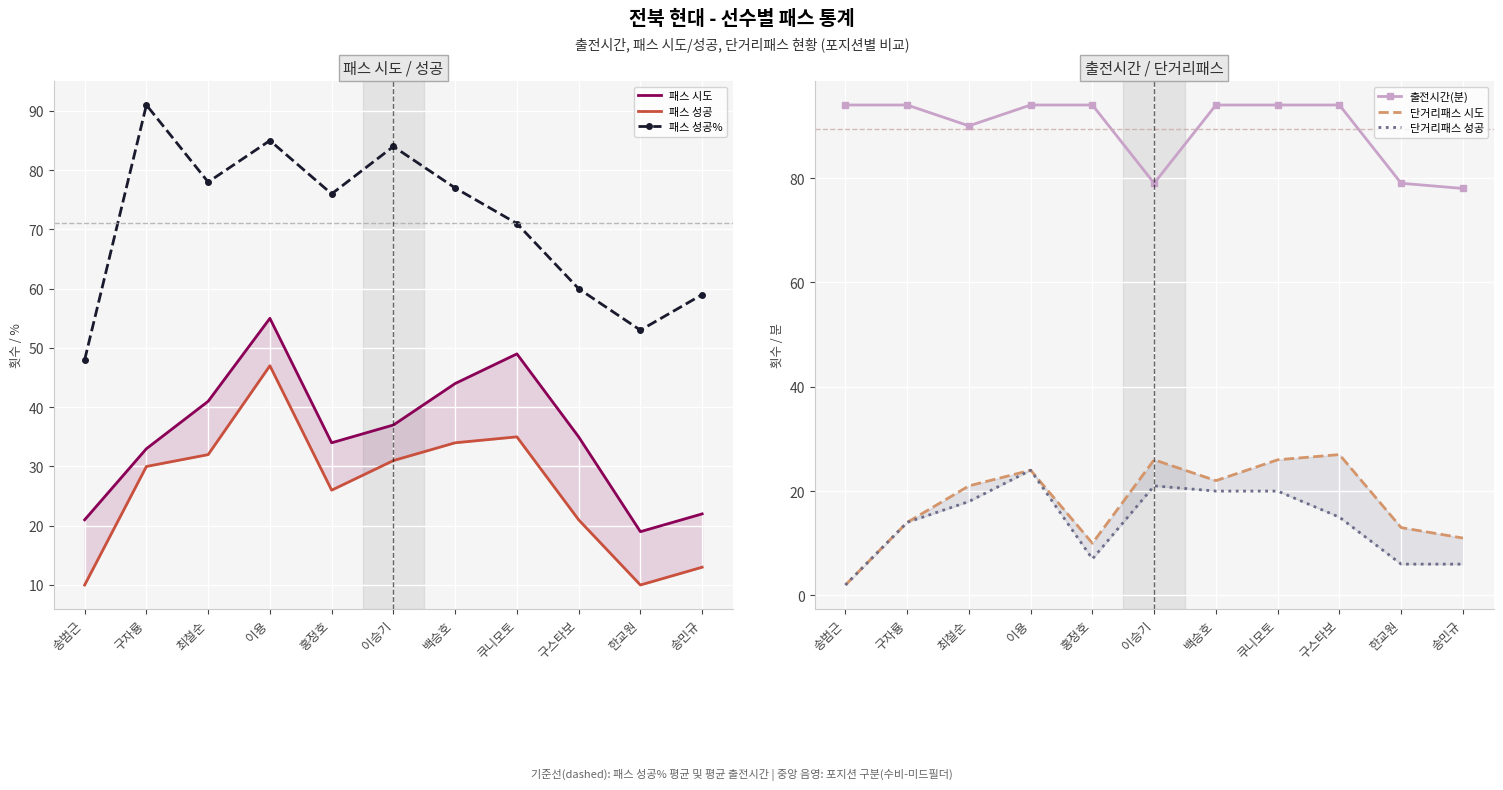

Rank the categories by 패스 시도 value from lowest to highest.

한교원, 송범근, 송민규, 구자룡, 홍정호, 구스타보, 이승기, 최철순, 백승호, 쿠니모토, 이용